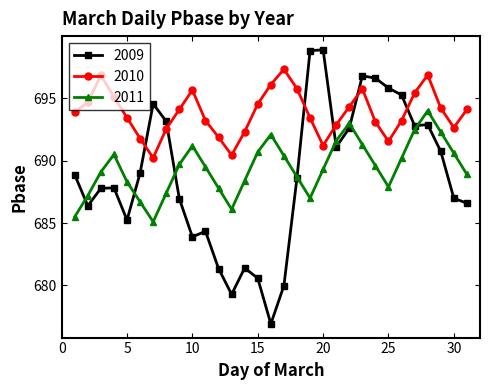

How many intersections are there between 2010 and 2009?

6